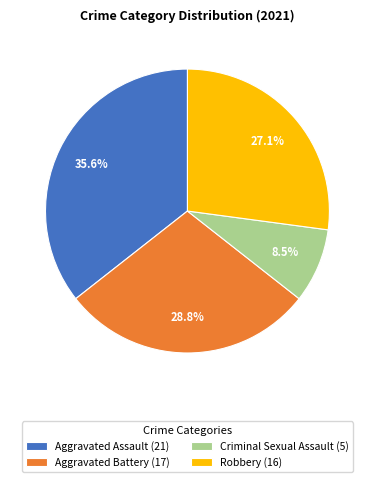

Which has a higher value, Aggravated Battery (17) or Robbery (16)?

Aggravated Battery (17)